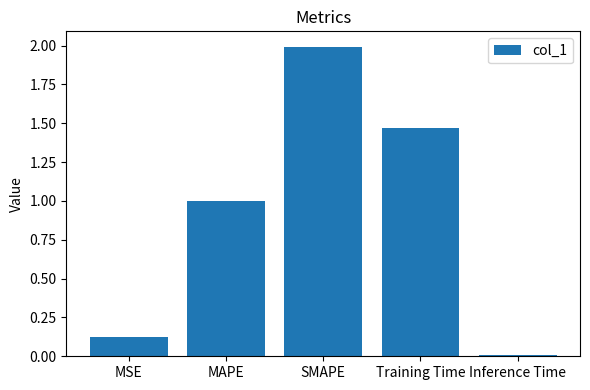

At which category does the chart reach its minimum across all series?

Inference Time